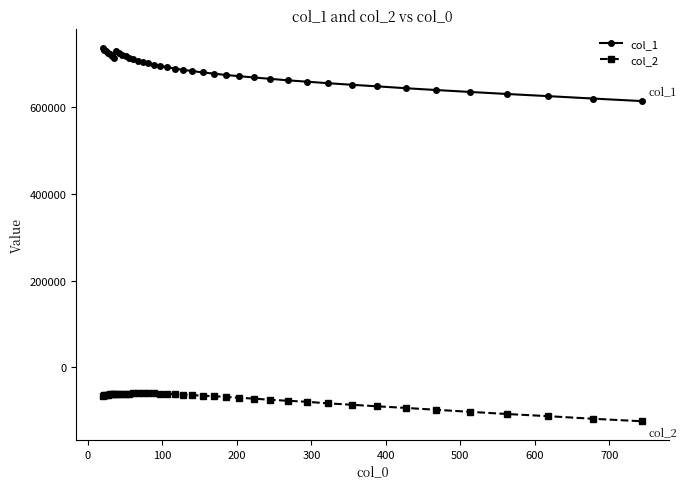

True or false: col_1 has more than 0 interior local peaks.

True